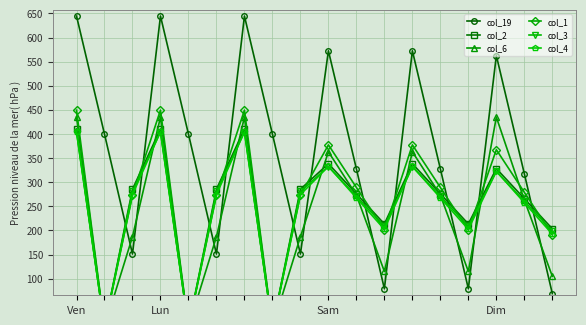

List the series in order of their peak value, highest first.

col_19, col_1, col_6, col_2, col_4, col_3